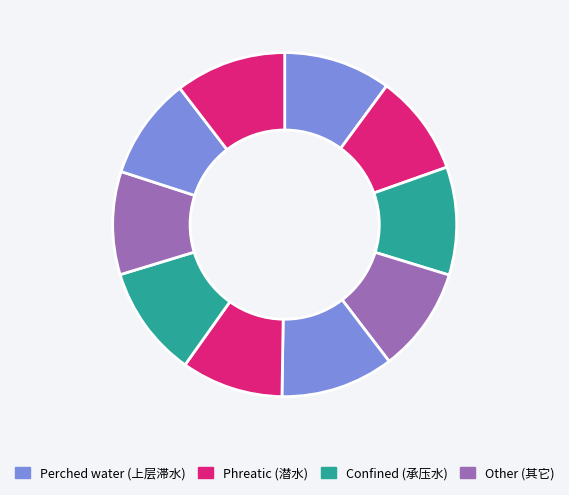

Count the number of slices in the pie.

10